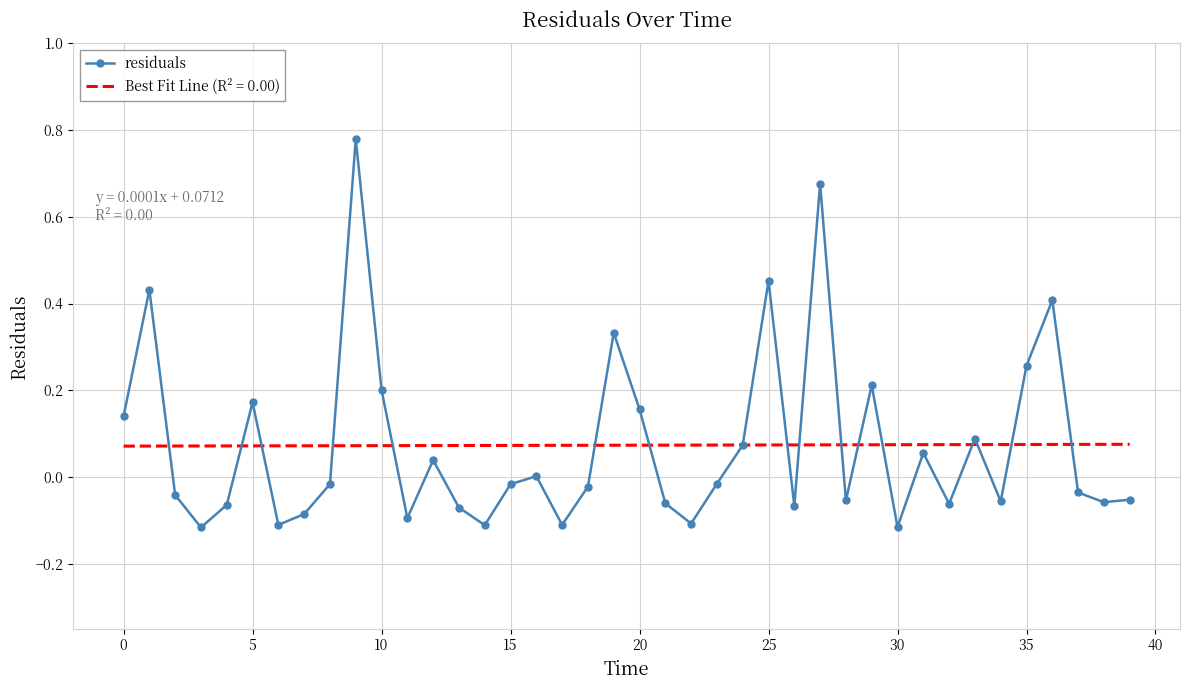

Rank the series by their maximum value, from lowest to highest.

Best Fit Line (R² = 0.00), residuals